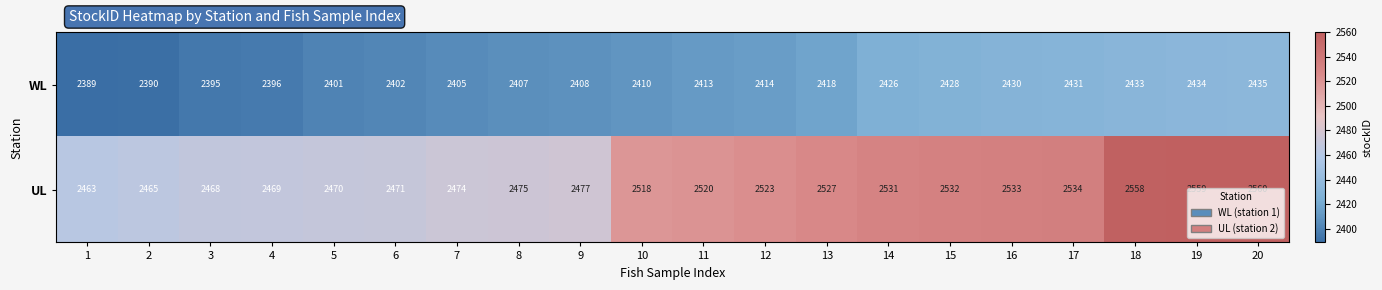

How many categories are shown in the chart?

20